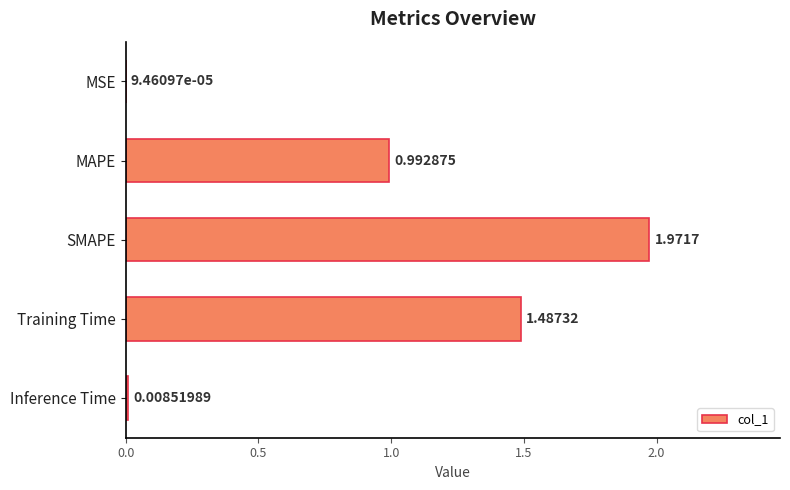

At which category does the chart reach its peak across all series?

SMAPE